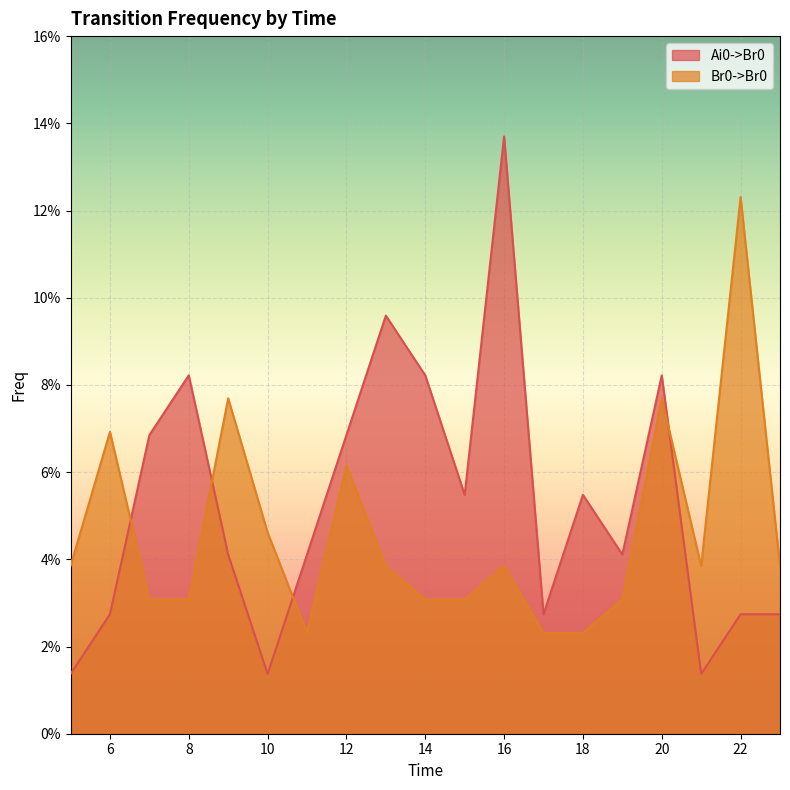

Which series has the largest range (max minus min)?

Ai0->Br0